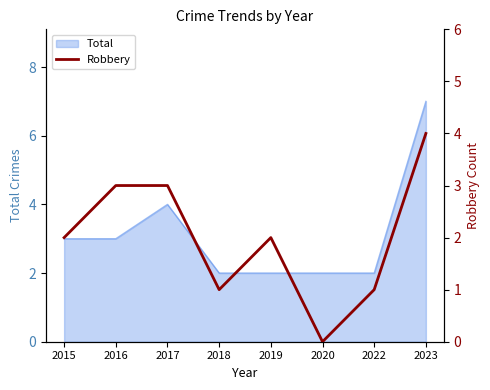

At which label does Total reach its peak?

2023